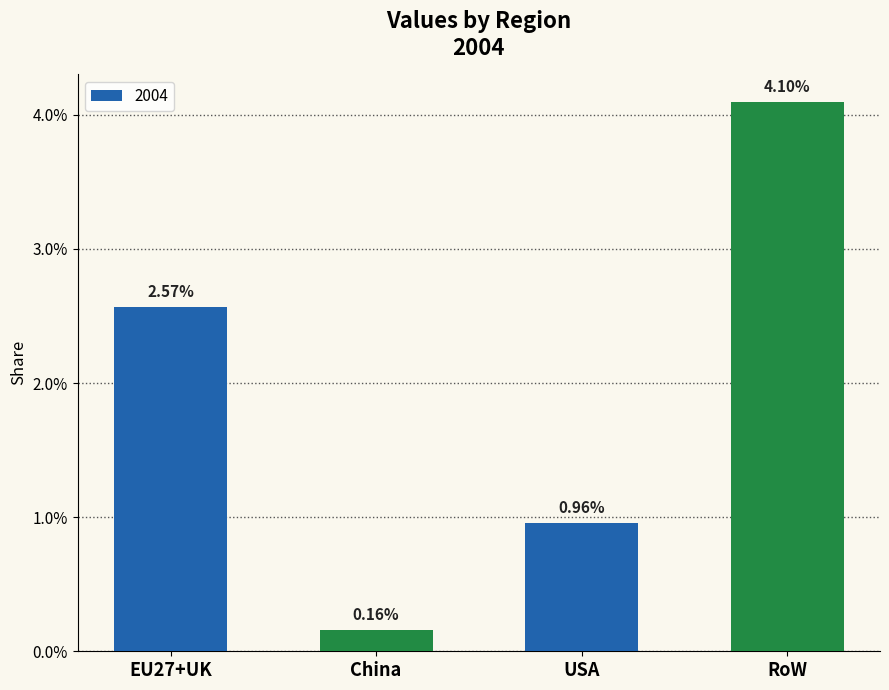

What is the label of the 4th bar from the left?

RoW